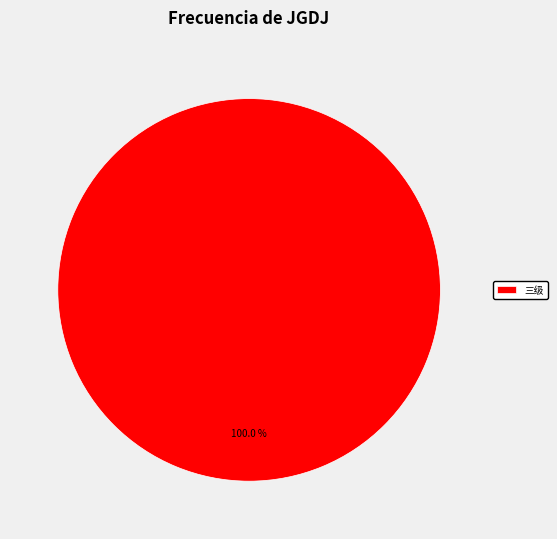

True or false: 三级 accounts for 100% of the total.

True